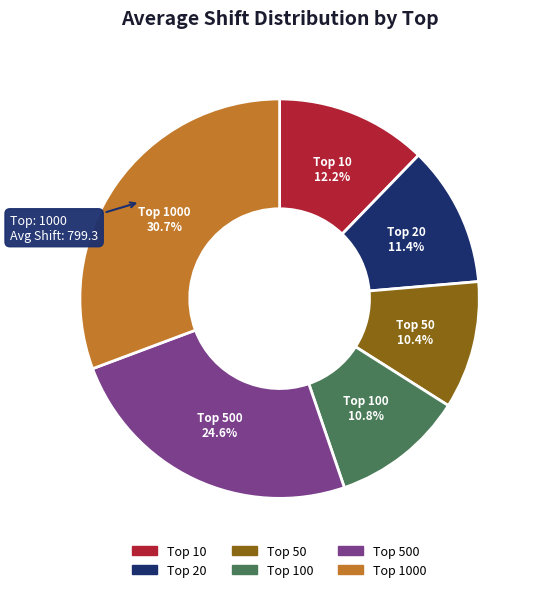

What is the largest slice in the pie chart?

Top 1000